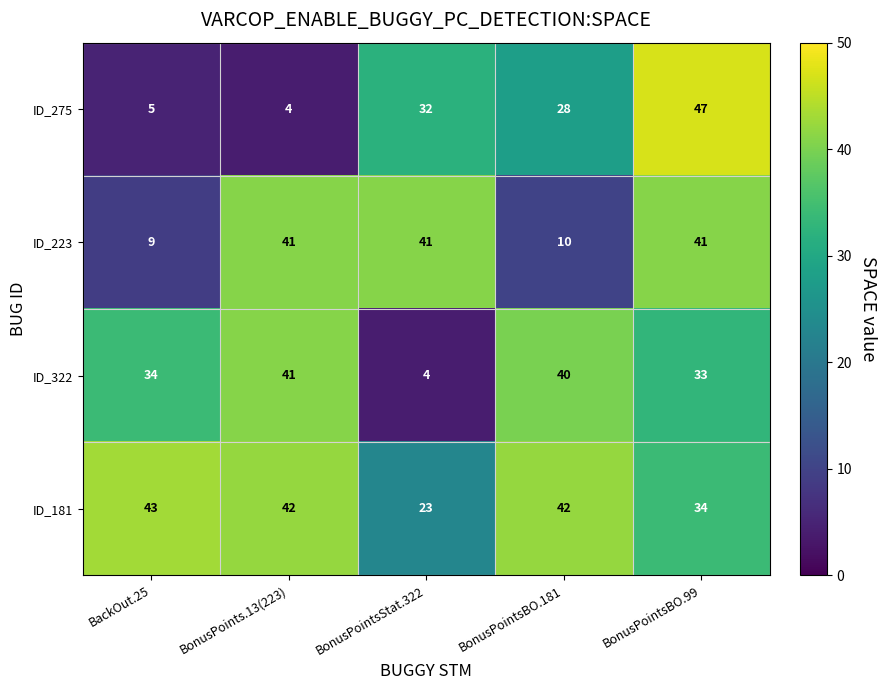

At BonusPointsBO.99, list the series in order from smallest to largest.

ID_322, ID_181, ID_223, ID_275